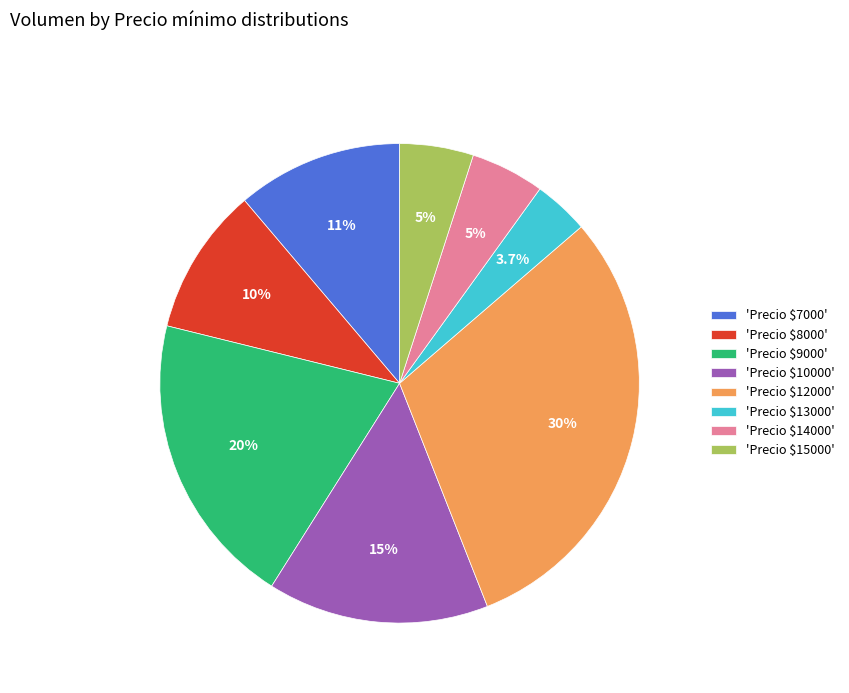

Which slice is the smallest?

'Precio $13000'